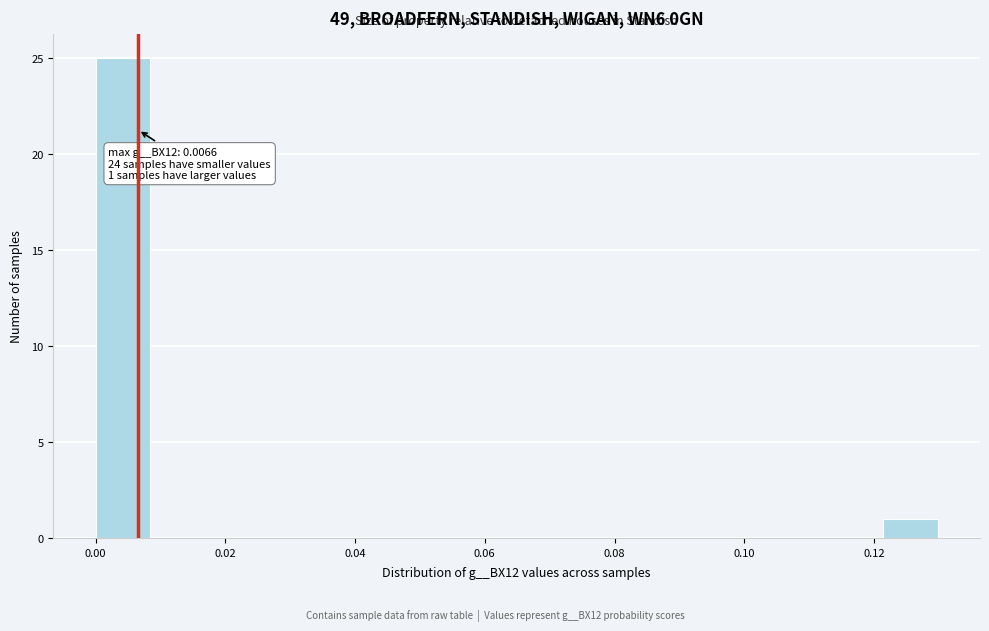

Which range on the x-axis has the tallest bar?

0.000 to 0.010